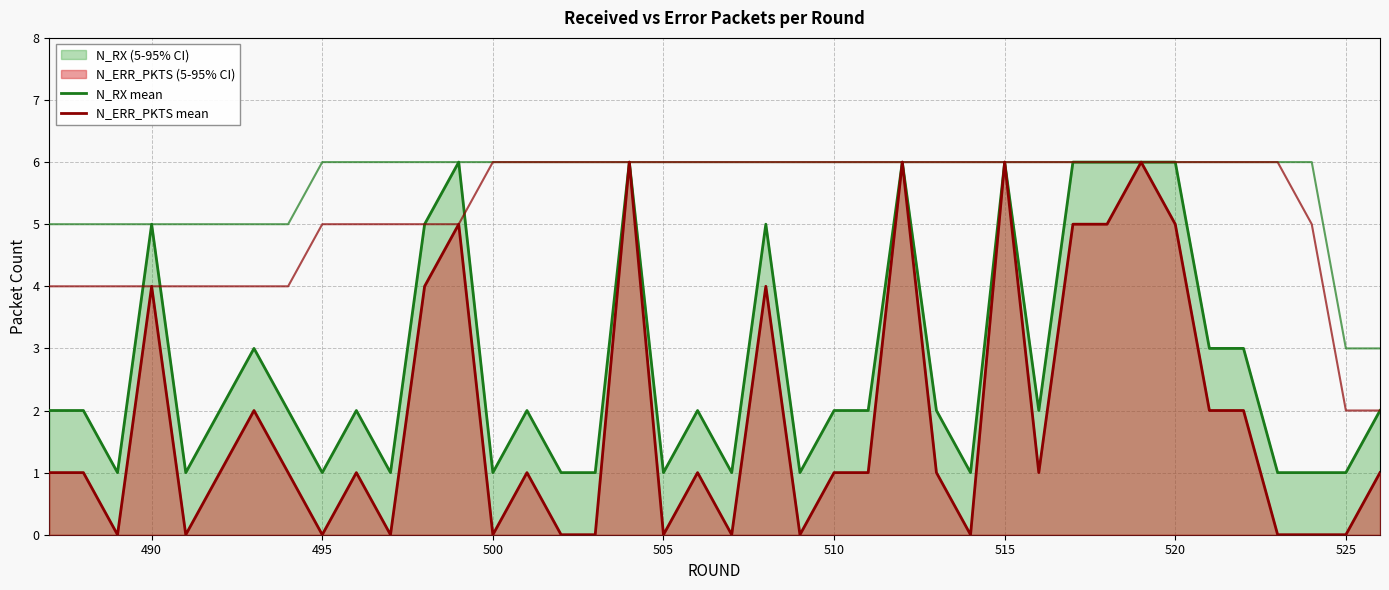

How many lines are shown in the chart?

2